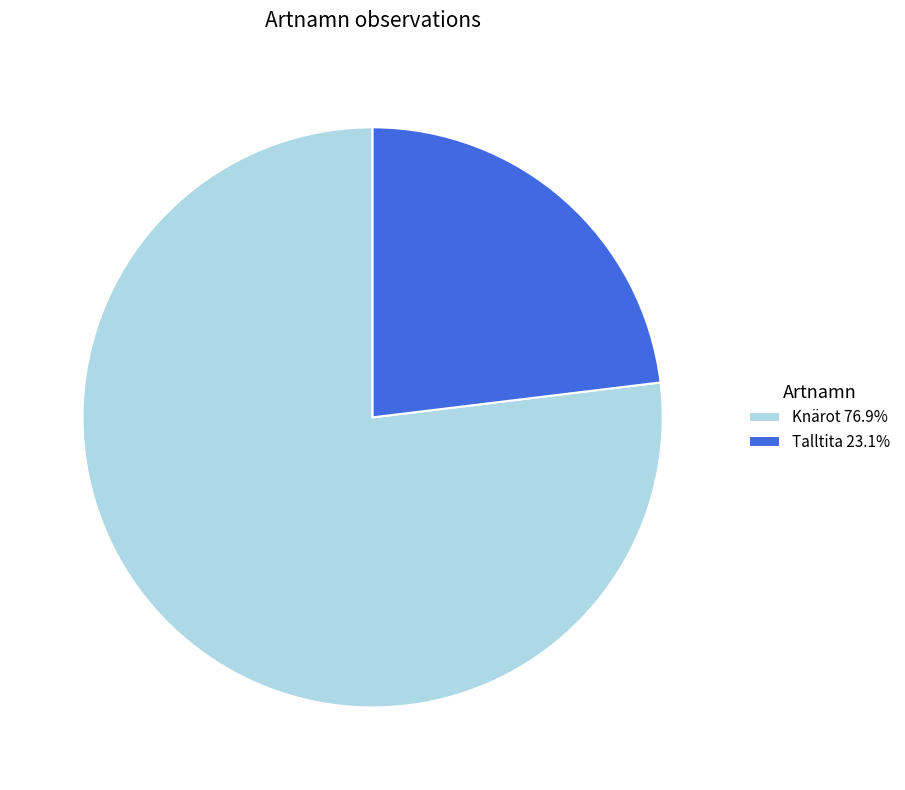

Do Knärot 76.9% and Talltita 23.1% together represent more than half of the pie?

Yes